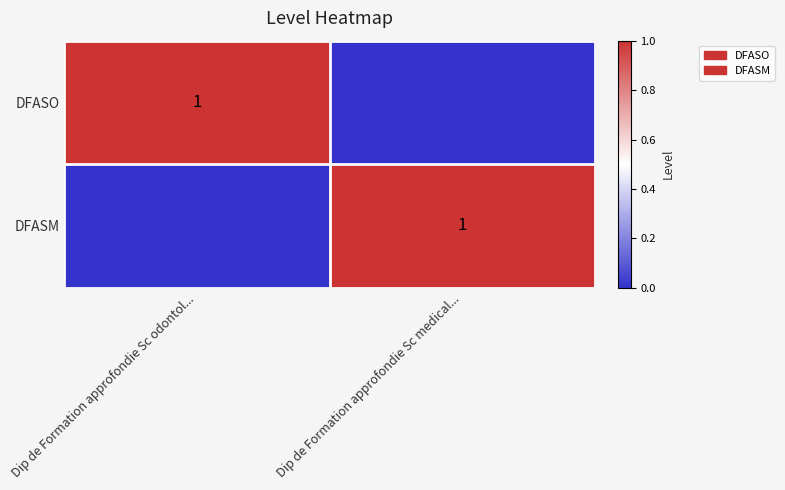

True or false: DFASM has a value of 2 at Dip de Formation approfondie Sc medical....

False